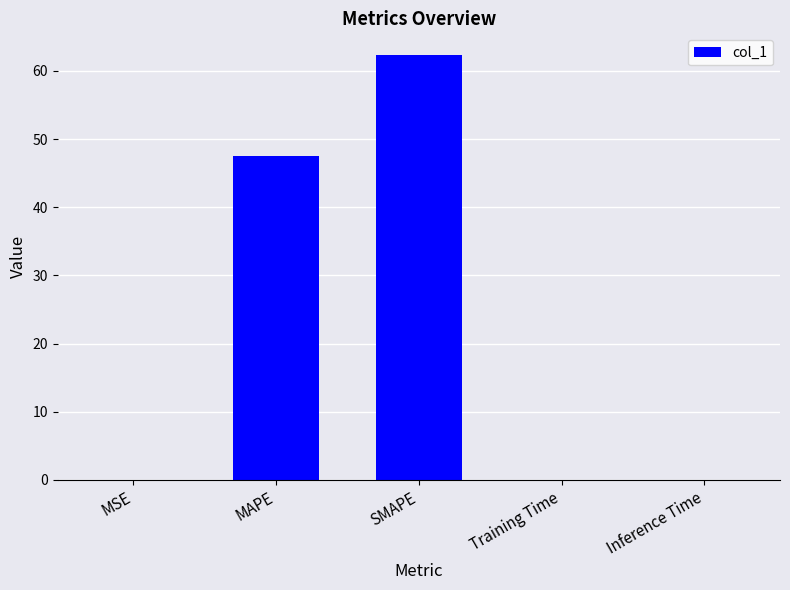

What is the change in value from MAPE to Inference Time?

-47.5